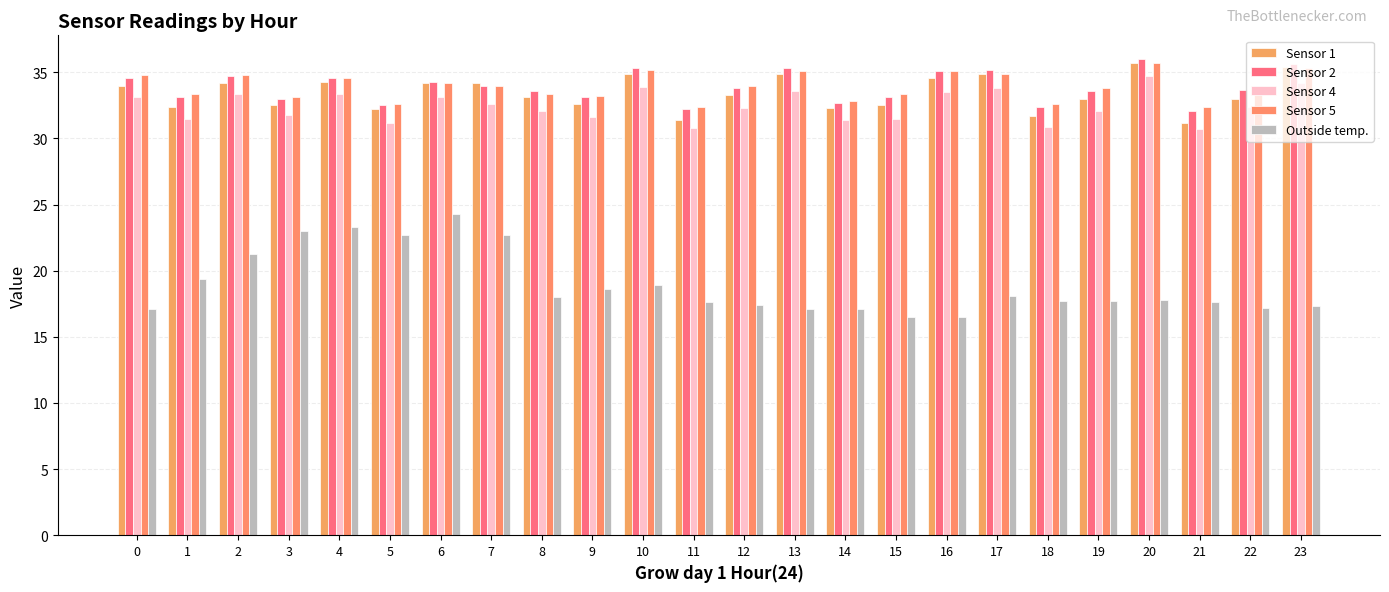

How many groups of bars are there?

24